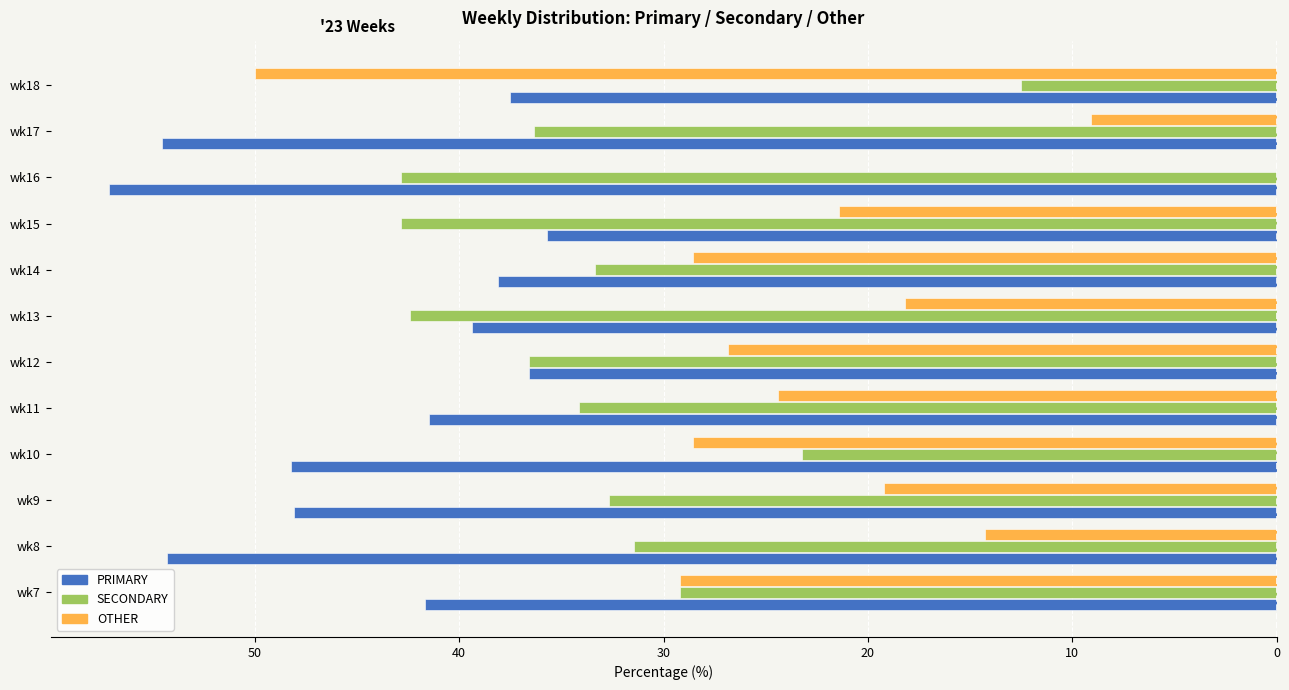

What are all the series names shown in the legend?

PRIMARY, SECONDARY, OTHER